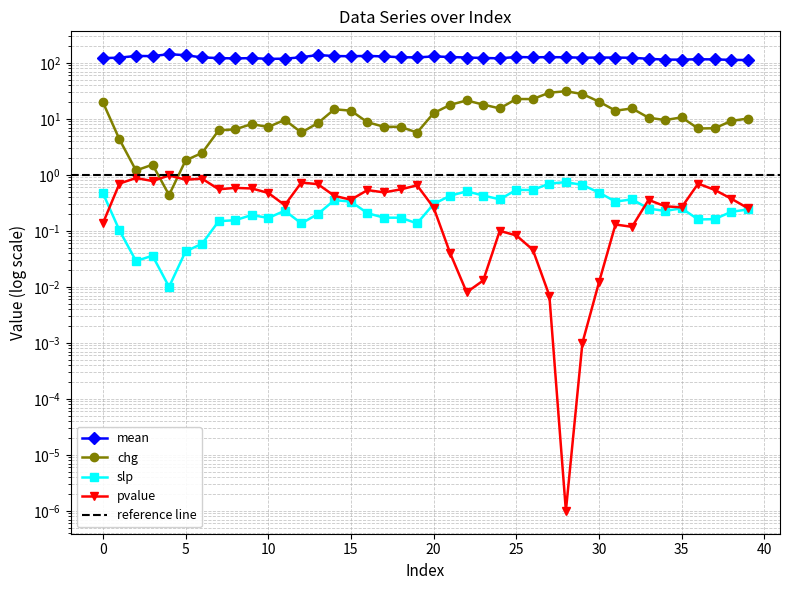

What is the sum of all pvalue values?

15.6